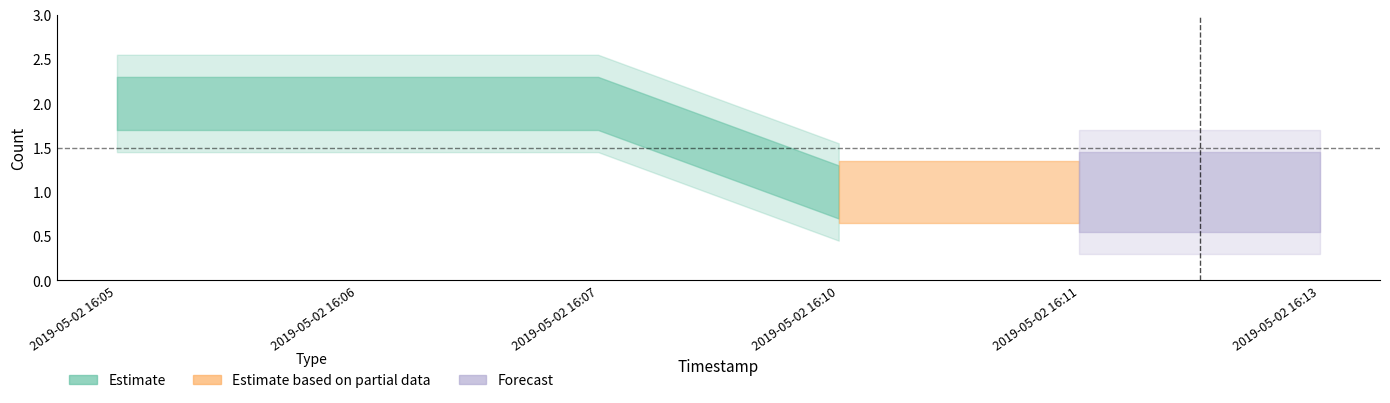

What is the value of the Forecast point at the 4th from the left?

1